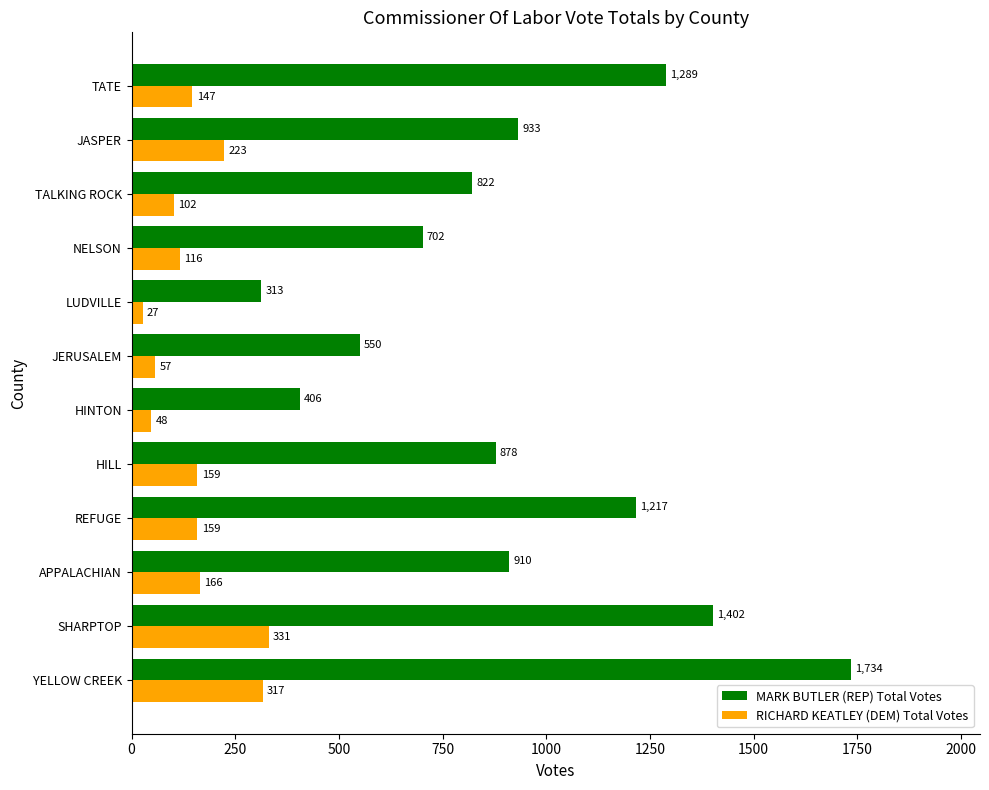

Which category has the lowest value in the RICHARD KEATLEY (DEM) Total Votes series?

LUDVILLE